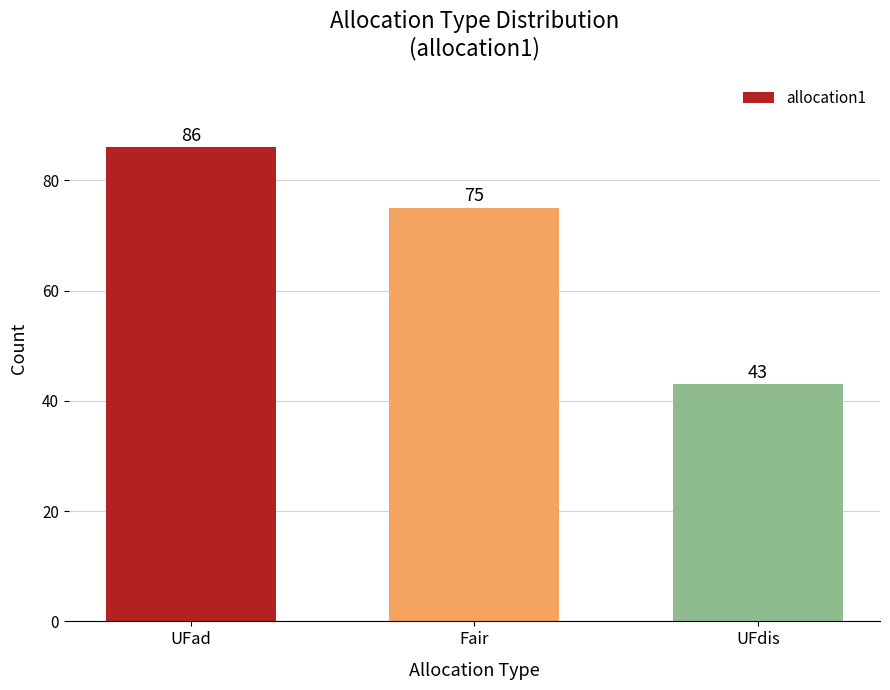

The chart shows a value of 125 at UFad. True or false?

False